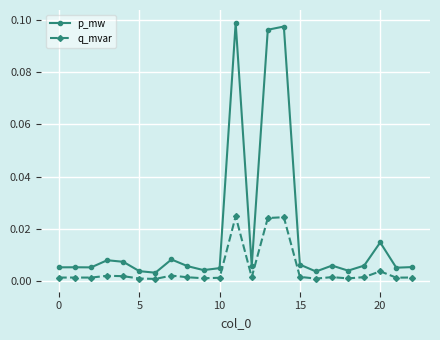

True or false: p_mw has more than 0 interior local peaks.

True